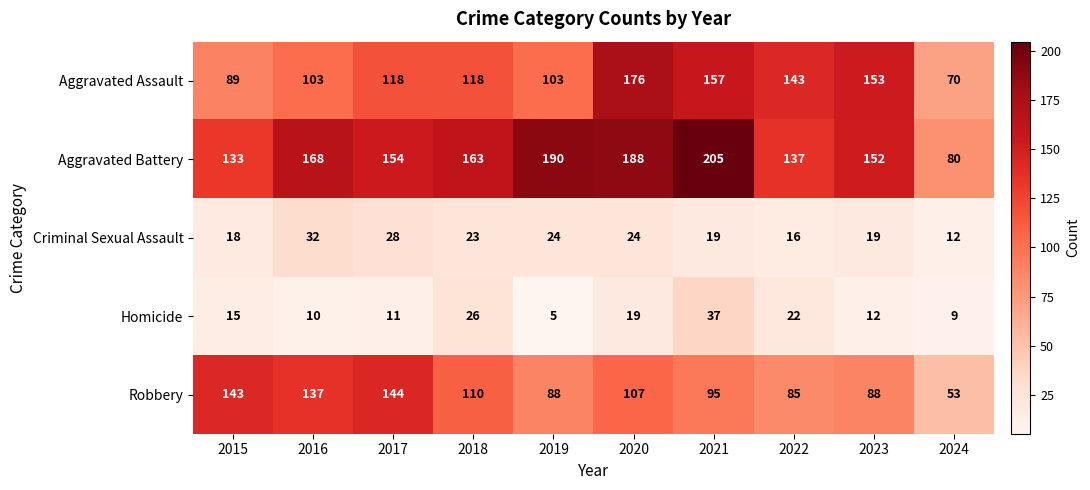

What is the total value across all series at 2021?

513